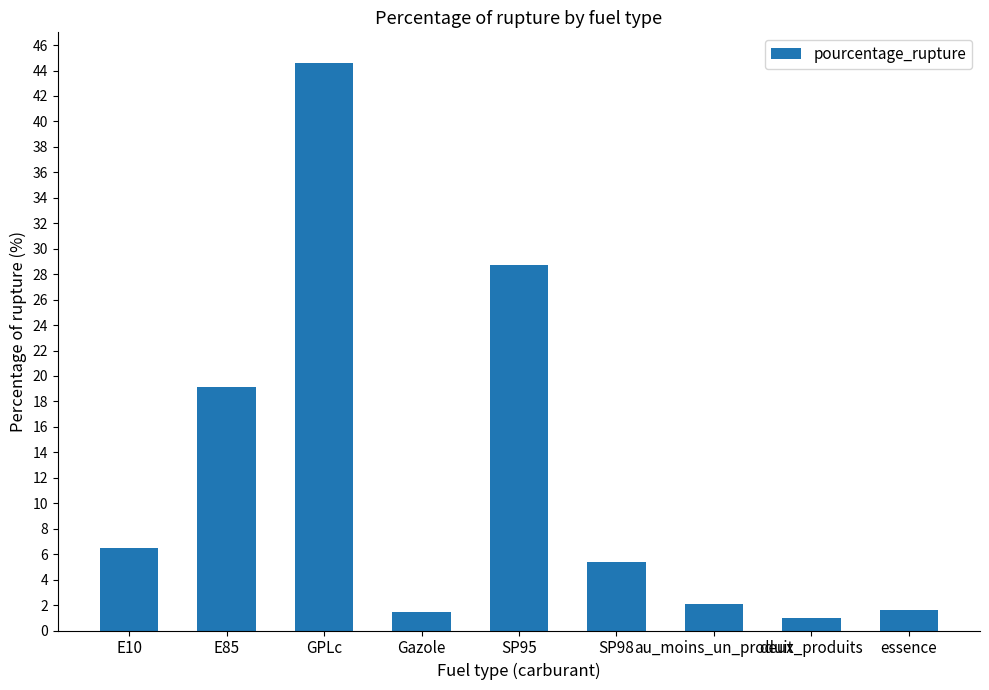

What is the ratio of the value at SP95 to the value at SP98?

5.3